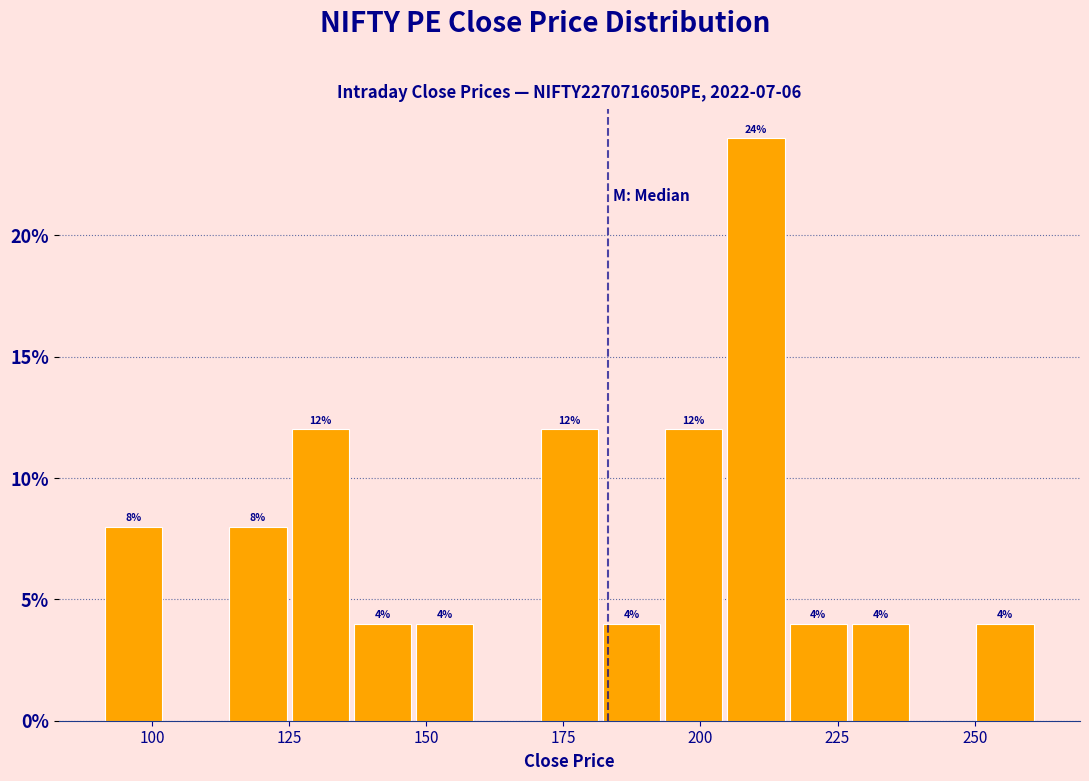

Around what value on the x-axis is the tallest bar? Give the approximate position of its centre, as read against the axis.

210